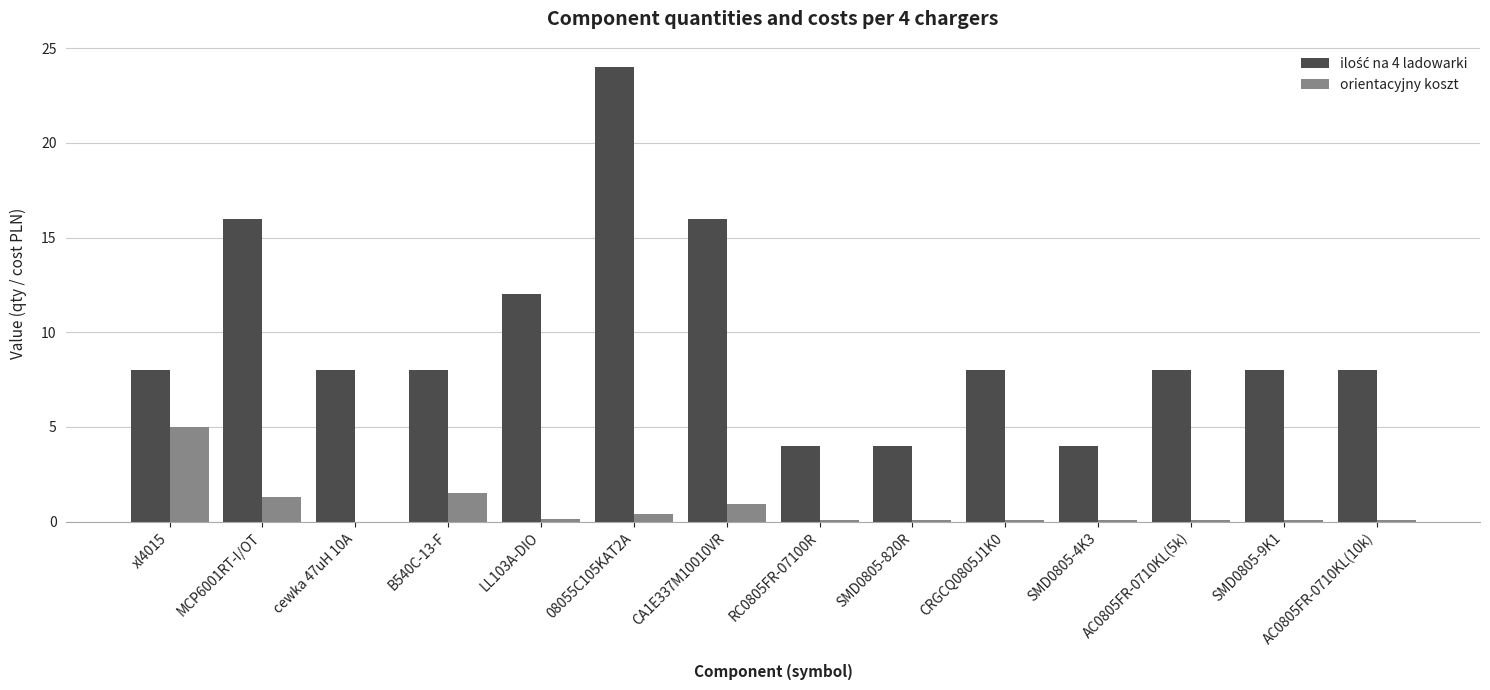

At which category is the sum across all series the highest?

08055C105KAT2A